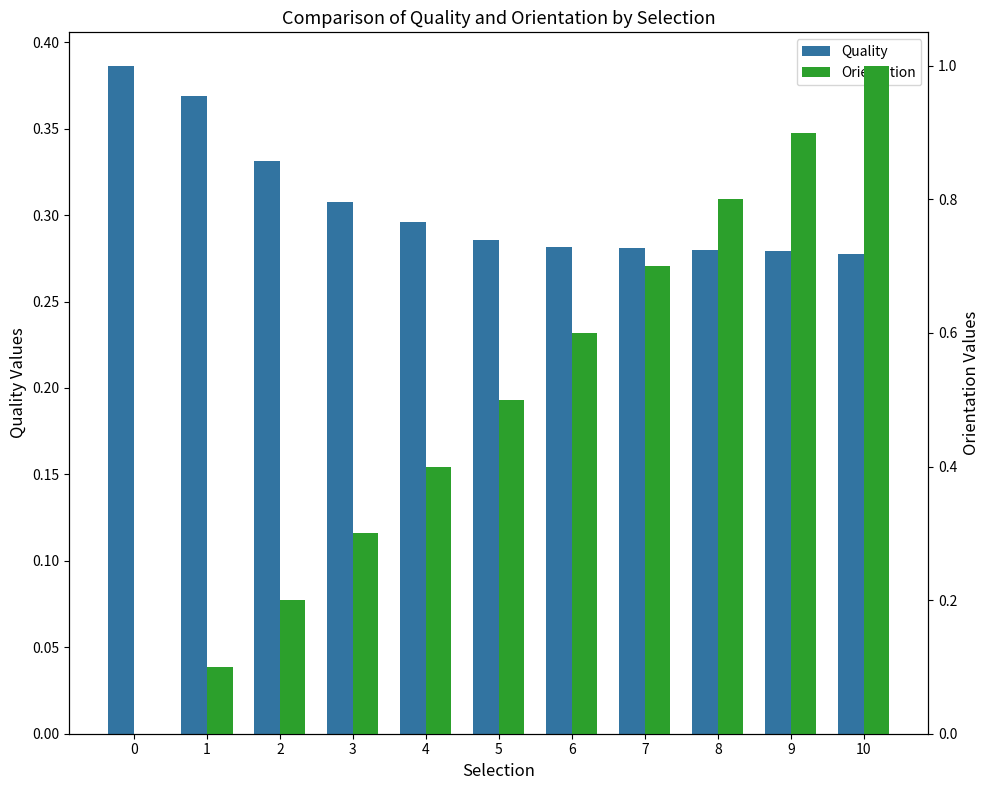

Which series changed the most between 5 and 7?

Orientation